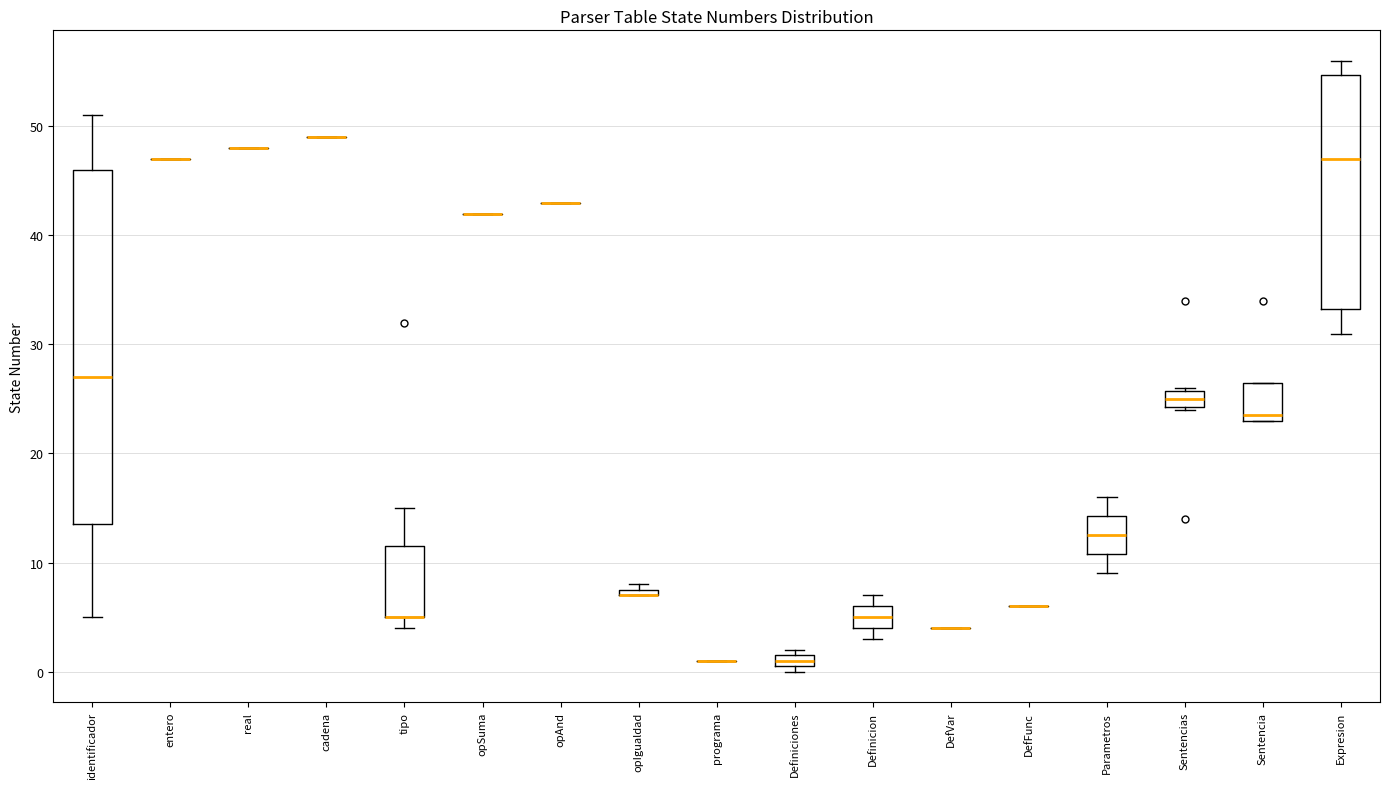

Where is the lower edge of the box for Sentencias on the y-axis? The values are not printed on the chart, so give them approximately, as read against the axis.

24